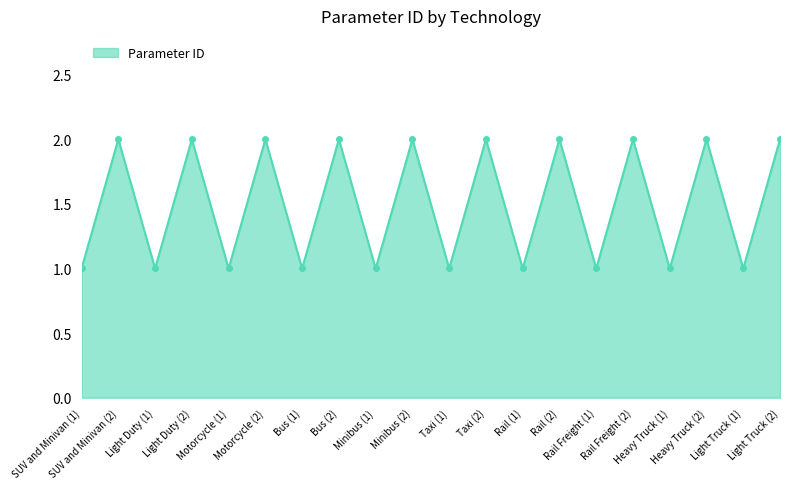

Count the values in the range 1 to 2.

20